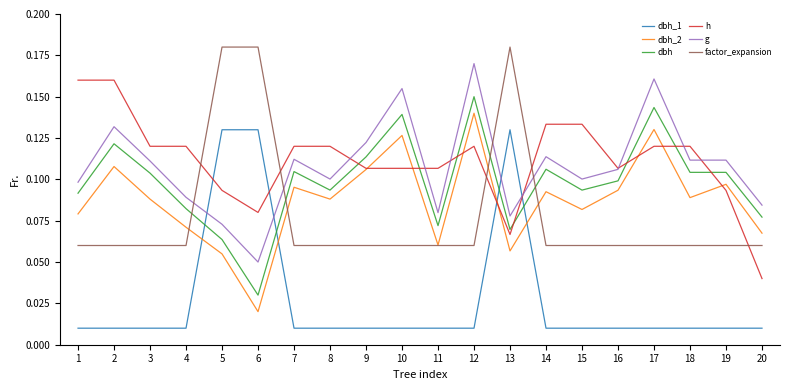

How many lines are shown in the chart?

6